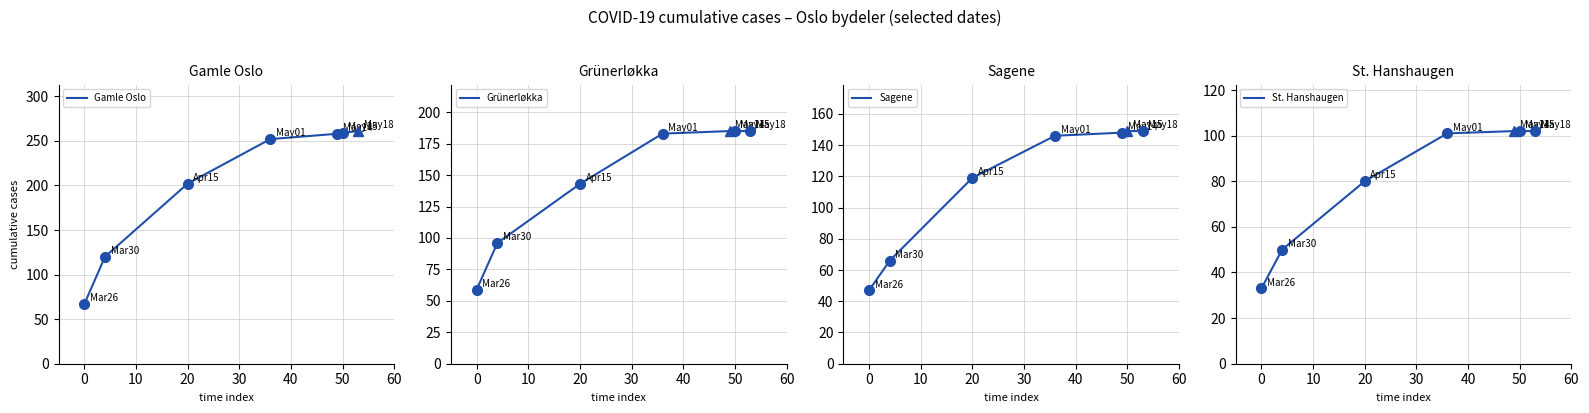

The value of Gamle Oslo at 50 is 406. True or false?

False